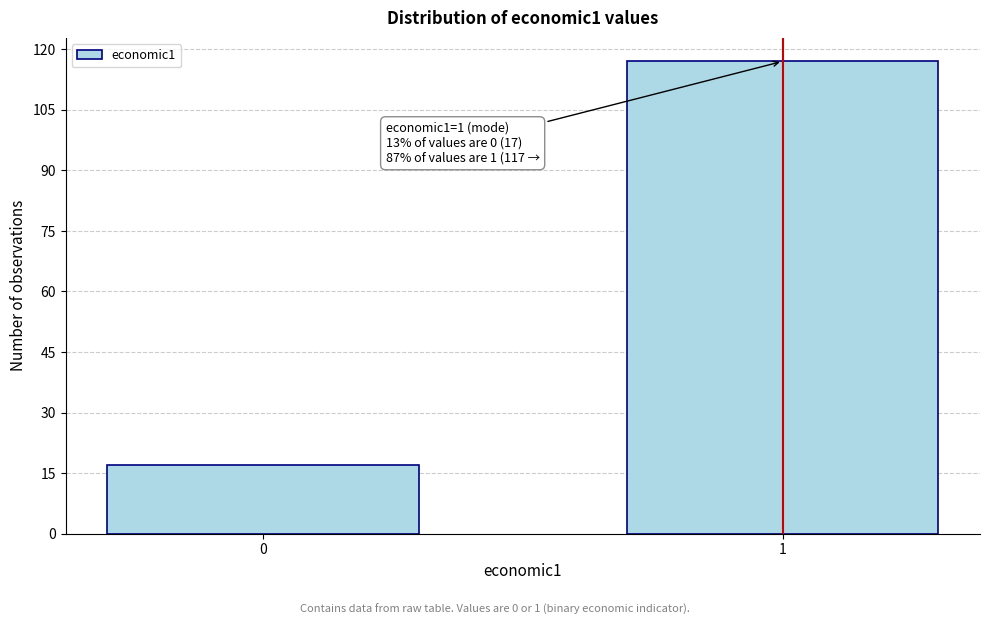

Reading right to left, list all the values displayed in this chart.

1=117	0=17